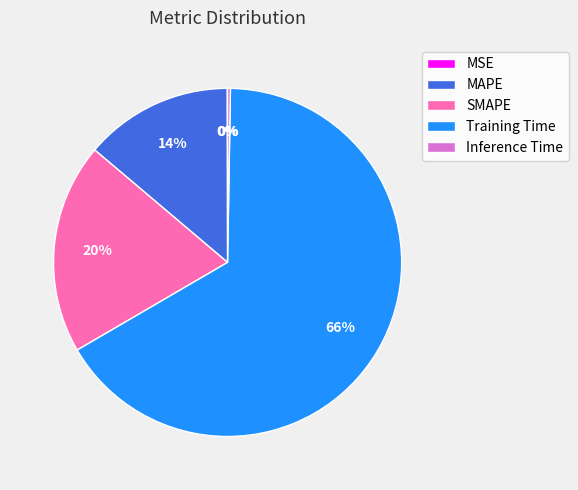

Which category has the biggest portion of the pie?

Training Time